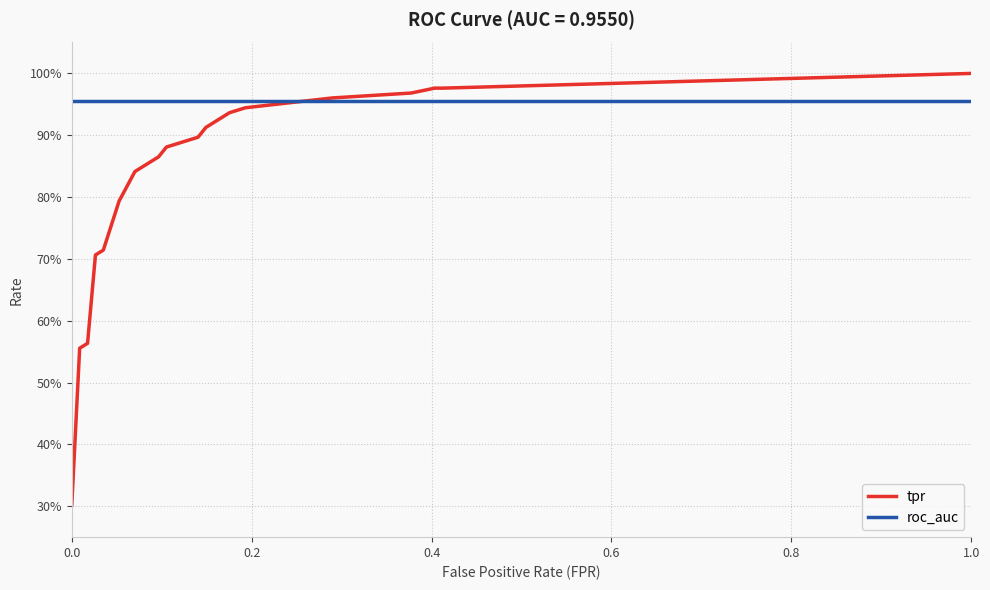

True or false: roc_auc and tpr cross at least once.

True